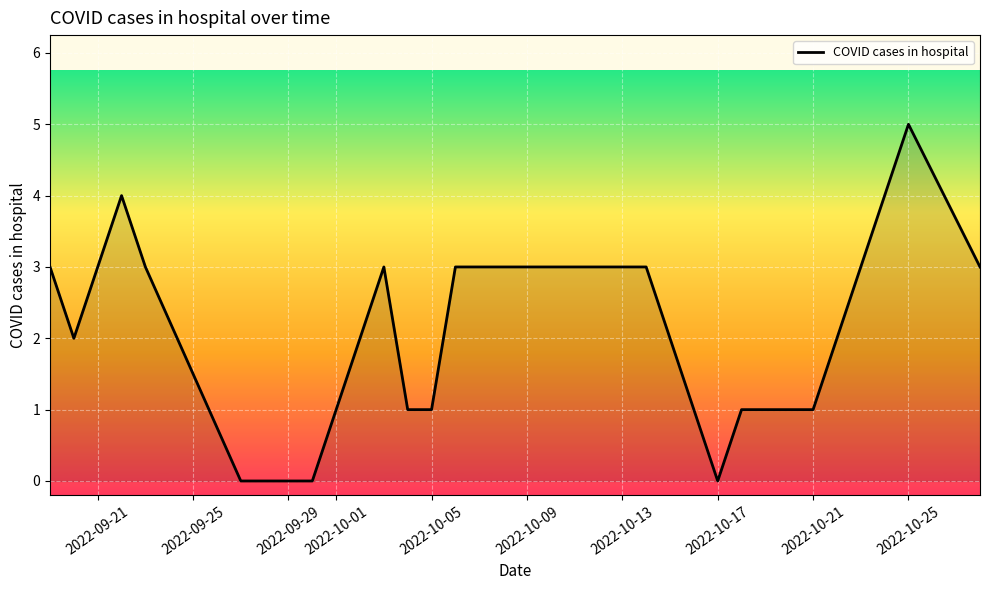

Reading right to left, transcribe all the data shown in this chart.

3	5	1	1	1	1	0	3	3	3	3	3	3	3	1	1	3	0	0	0	0	3	4	3	2	3